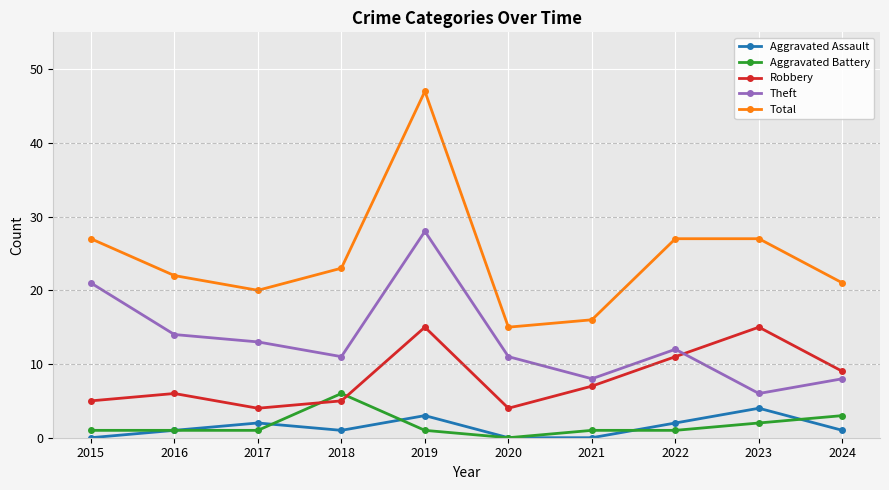

Reading left to right, what are all the values shown in this chart?

Aggravated Assault: 2015=0	2016=1	2017=2	2018=1	2019=3	2020=0	2021=0	2022=2	2023=4	2024=1
Aggravated Battery: 2015=1	2016=1	2017=1	2018=6	2019=1	2020=0	2021=1	2022=1	2023=2	2024=3
Robbery: 2015=5	2016=6	2017=4	2018=5	2019=15	2020=4	2021=7	2022=11	2023=15	2024=9
Theft: 2015=21	2016=14	2017=13	2018=11	2019=28	2020=11	2021=8	2022=12	2023=6	2024=8
Total: 2015=27	2016=22	2017=20	2018=23	2019=47	2020=15	2021=16	2022=27	2023=27	2024=21